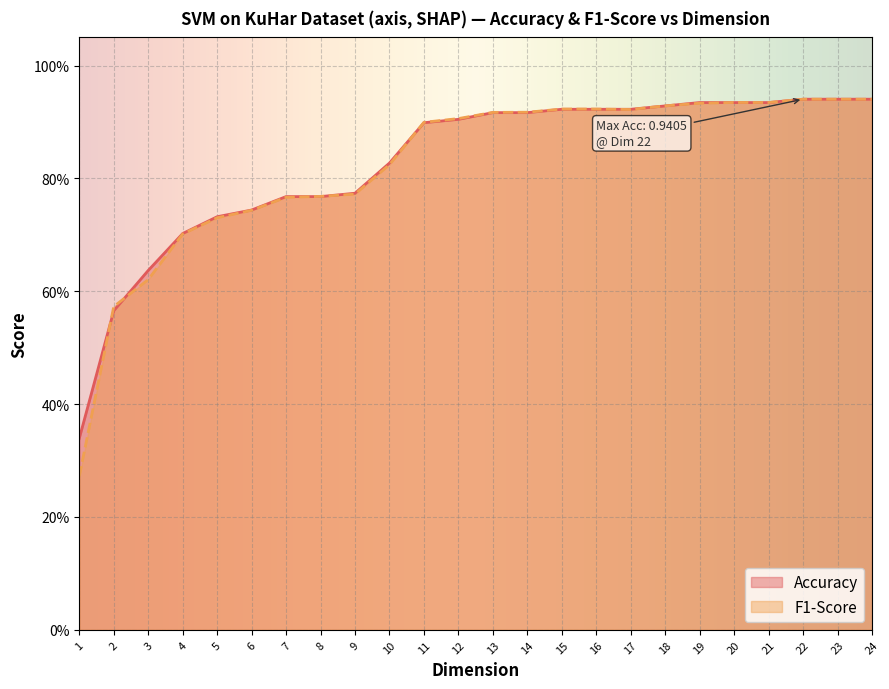

Rank the categories by Accuracy value from highest to lowest.

22, 23, 24, 19, 20, 21, 18, 15, 16, 17, 13, 14, 12, 11, 10, 9, 7, 8, 6, 5, 4, 3, 2, 1